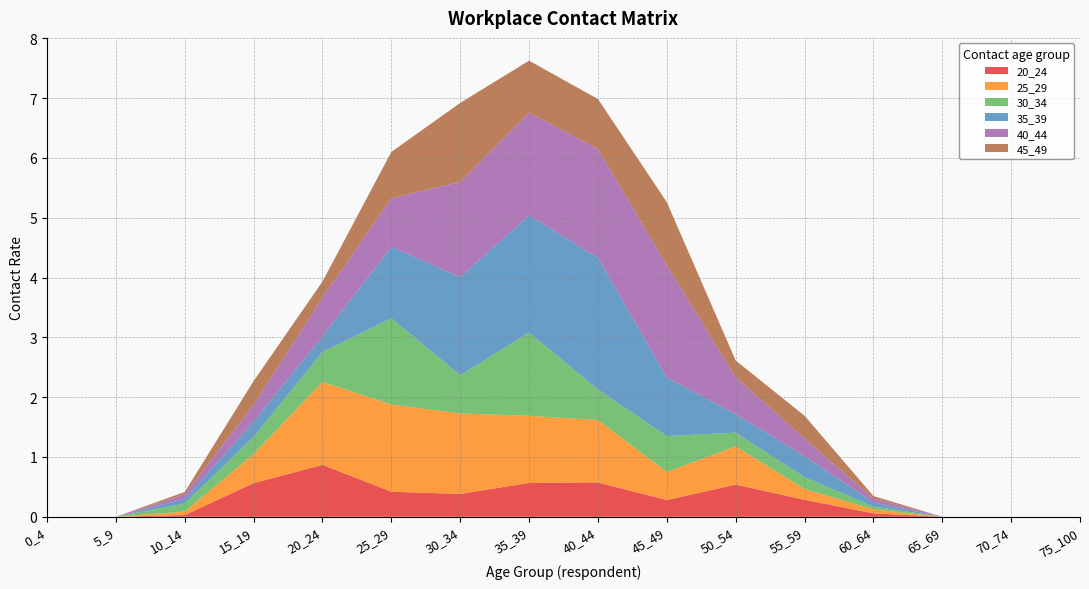

Reading left to right, transcribe all the data shown in this chart.

20_24: 0.0	0.0	0.0	0.6	0.9	0.4	0.4	0.6	0.6	0.3	0.5	0.3	0.1	0.0	0.0	0.0
25_29: 0.0	0.0	0.1	0.5	1.4	1.5	1.3	1.1	1.0	0.5	0.6	0.2	0.1	0.0	0.0	0.0
30_34: 0.0	0.0	0.1	0.3	0.5	1.4	0.6	1.4	0.5	0.6	0.2	0.2	0.0	0.0	0.0	0.0
35_39: 0.0	0.0	0.1	0.3	0.3	1.2	1.6	2.0	2.2	1.0	0.3	0.4	0.1	0.0	0.0	0.0
40_44: 0.0	0.0	0.1	0.3	0.6	0.8	1.6	1.7	1.8	1.9	0.6	0.3	0.1	0.0	0.0	0.0
45_49: 0.0	0.0	0.0	0.4	0.3	0.8	1.3	0.9	0.8	1.1	0.3	0.4	0.0	0.0	0.0	0.0